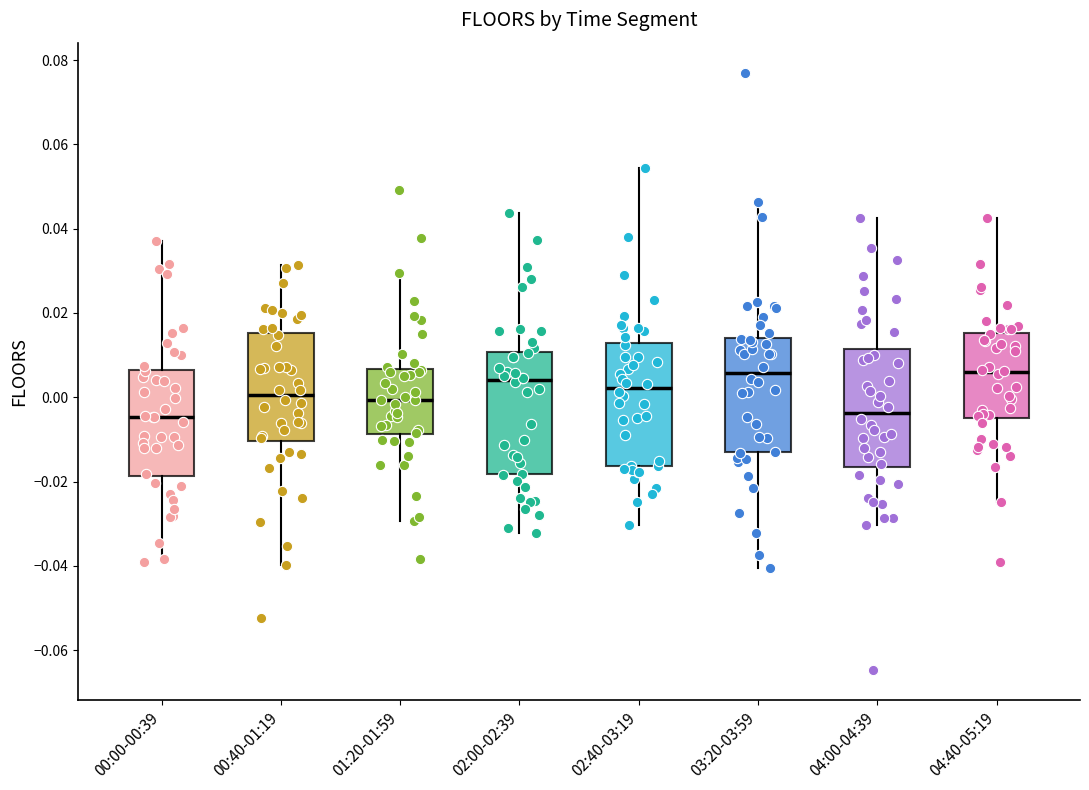

Where is the lower edge of the box for 04:00-04:39 on the y-axis? The values are not printed on the chart, so give them approximately, as read against the axis.

-0.016